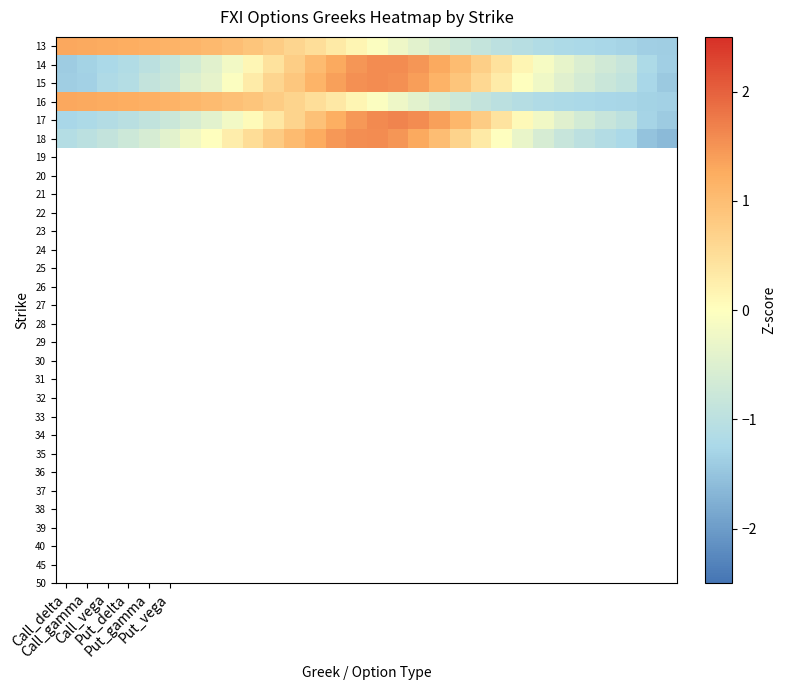

How many data points does each series have?

30